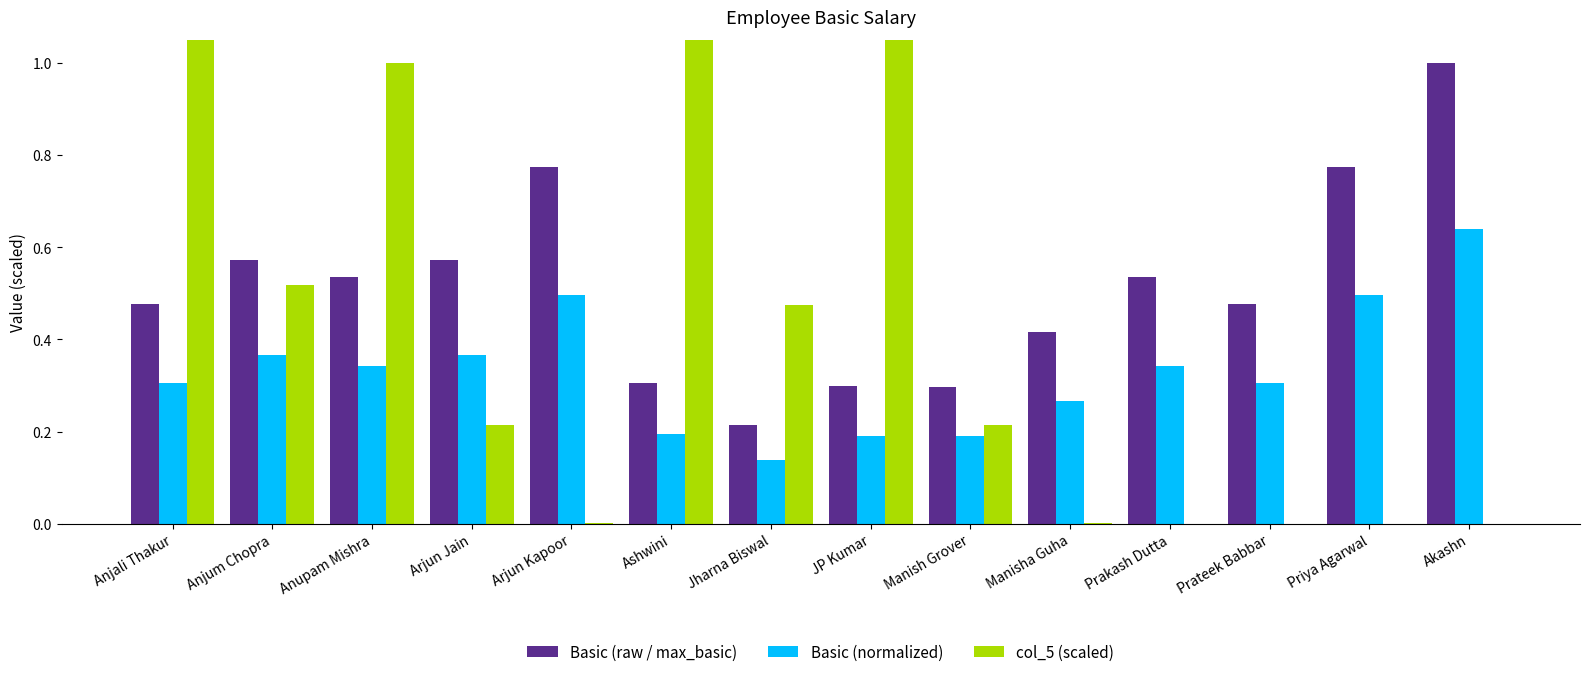

List the labels in order of col_5 (scaled) value, largest first.

Ashwini, Anjali Thakur, JP Kumar, Anupam Mishra, Anjum Chopra, Jharna Biswal, Arjun Jain, Manish Grover, Manisha Guha, Arjun Kapoor, Prakash Dutta, Prateek Babbar, Priya Agarwal, Akashn